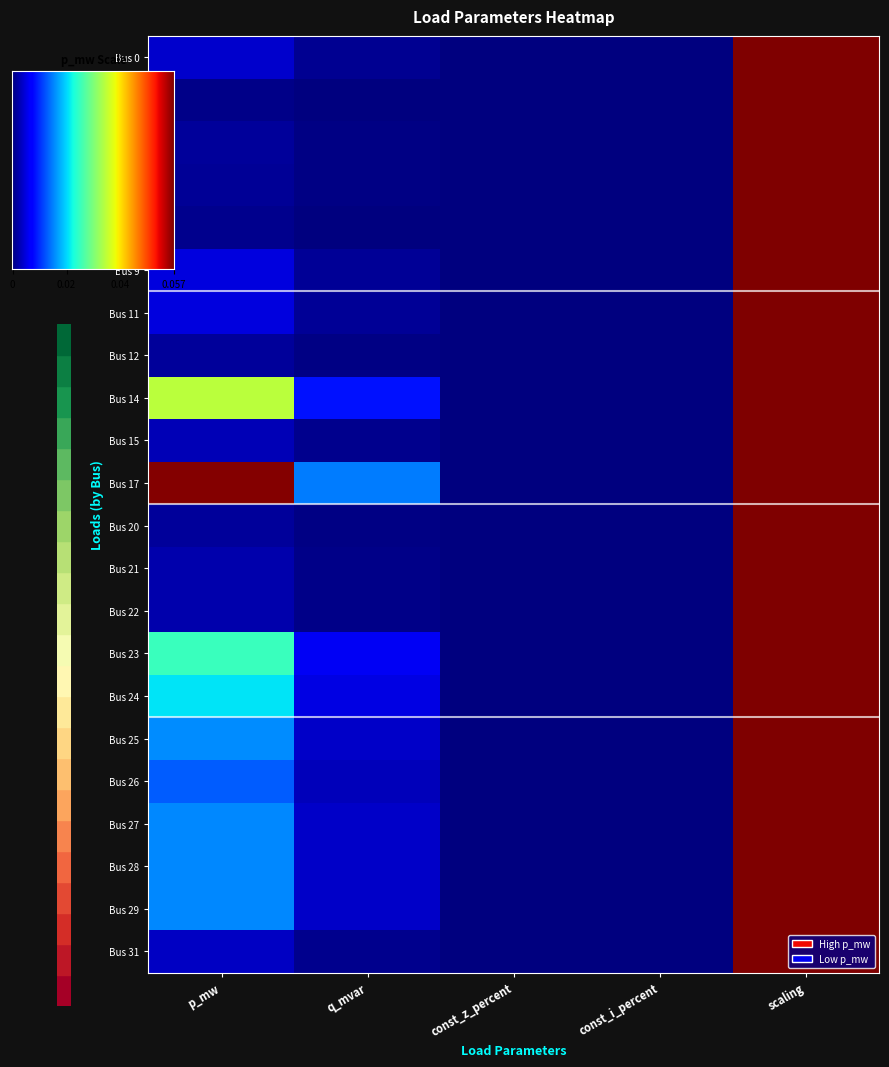

Reading left to right, list all the values displayed in this chart.

LV_6037-211_0_4_load_0: 0.0	0.0	0.0	0.0	1.0
LV_6037-211_0_4_load_1: 0.0	0.0	0.0	0.0	1.0
LV_6037-211_0_4_load_3: 0.0	0.0	0.0	0.0	1.0
LV_6037-211_0_4_load_4: 0.0	0.0	0.0	0.0	1.0
LV_6037-211_0_4_load_15: 0.0	0.0	0.0	0.0	1.0
LV_6037-211_0_4_load_7: 0.0	0.0	0.0	0.0	1.0
LV_6037-211_0_4_load_14: 0.0	0.0	0.0	0.0	1.0
LV_6037-211_0_4_load_6: 0.0	0.0	0.0	0.0	1.0
LV_6037-211_0_4_load_11: 0.0	0.0	0.0	0.0	1.0
LV_6037-211_0_4_load_33: 0.0	0.0	0.0	0.0	1.0
LV_6037-211_0_4_load_16: 0.1	0.0	0.0	0.0	1.0
LV_6037-211_0_4_load_28: 0.0	0.0	0.0	0.0	1.0
LV_6037-211_0_4_load_27: 0.0	0.0	0.0	0.0	1.0
LV_6037-211_0_4_load_32: 0.0	0.0	0.0	0.0	1.0
LV_6037-211_0_4_load_20: 0.0	0.0	0.0	0.0	1.0
LV_6037-211_0_4_load_21: 0.0	0.0	0.0	0.0	1.0
LV_6037-211_0_4_load_22: 0.0	0.0	0.0	0.0	1.0
LV_6037-211_0_4_load_23: 0.0	0.0	0.0	0.0	1.0
LV_6037-211_0_4_load_25: 0.0	0.0	0.0	0.0	1.0
LV_6037-211_0_4_load_26: 0.0	0.0	0.0	0.0	1.0
LV_6037-211_0_4_load_31: 0.0	0.0	0.0	0.0	1.0
LV_6037-211_0_4_load_29: 0.0	0.0	0.0	0.0	1.0